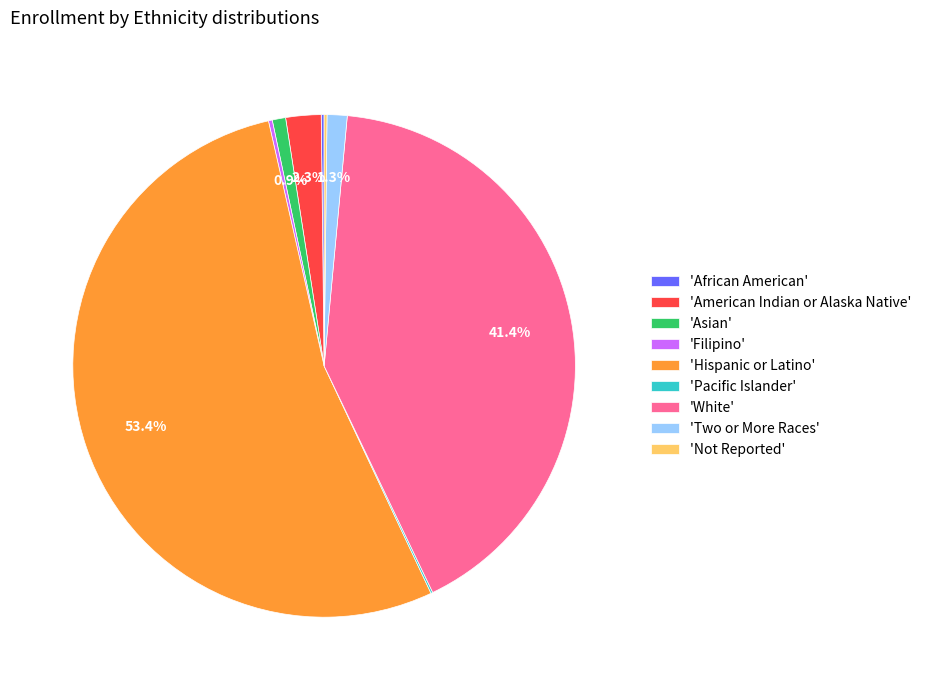

Which slice is the largest?

'Hispanic or Latino'